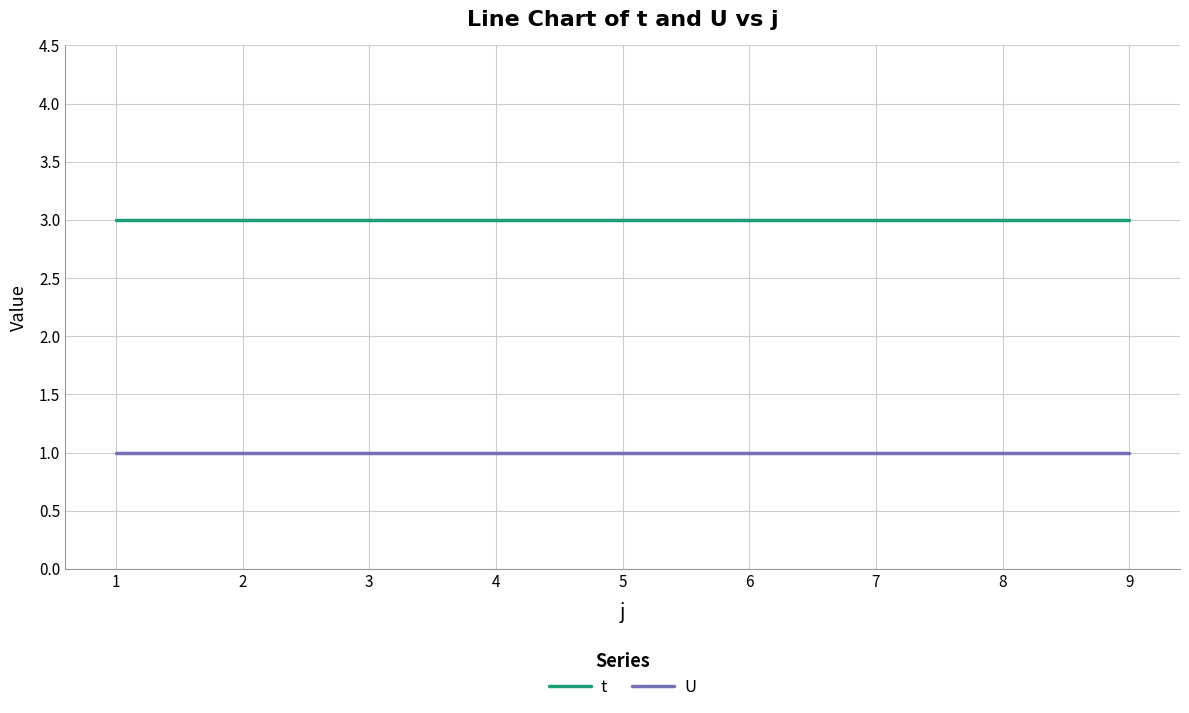

Is it true that U equals 2 at 4?

False